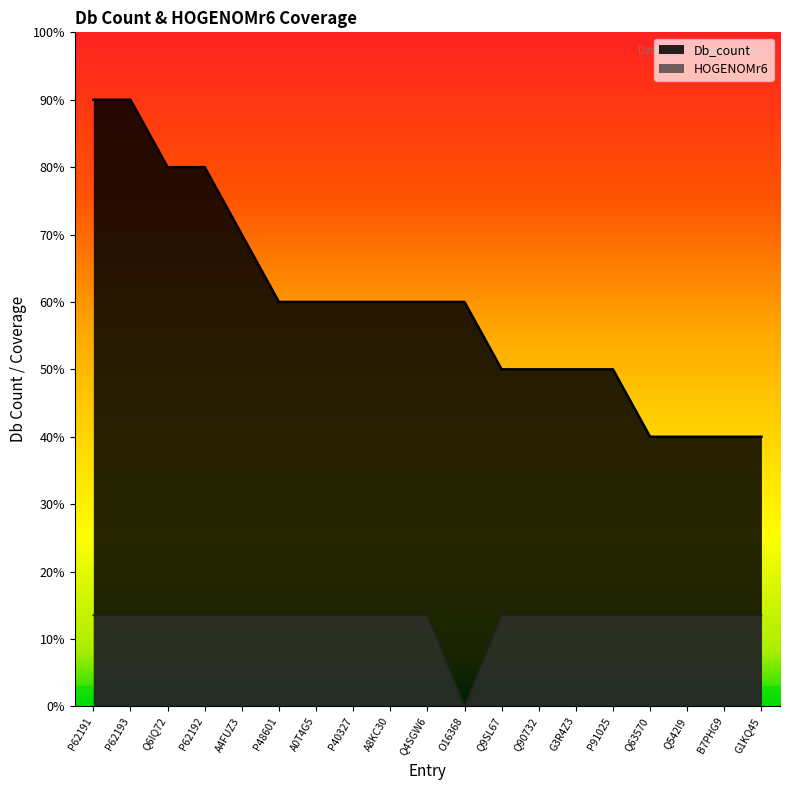

The HOGENOMr6 series shows 1.3 at G1KQ45. True or false?

True